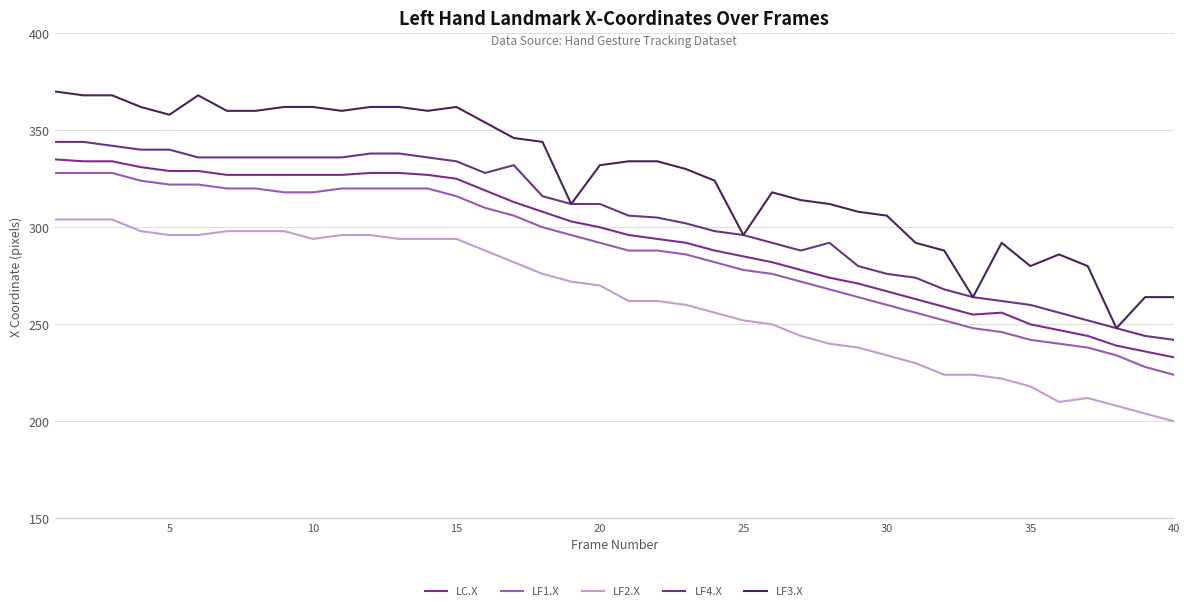

What is the maximum value for LC.X?

335